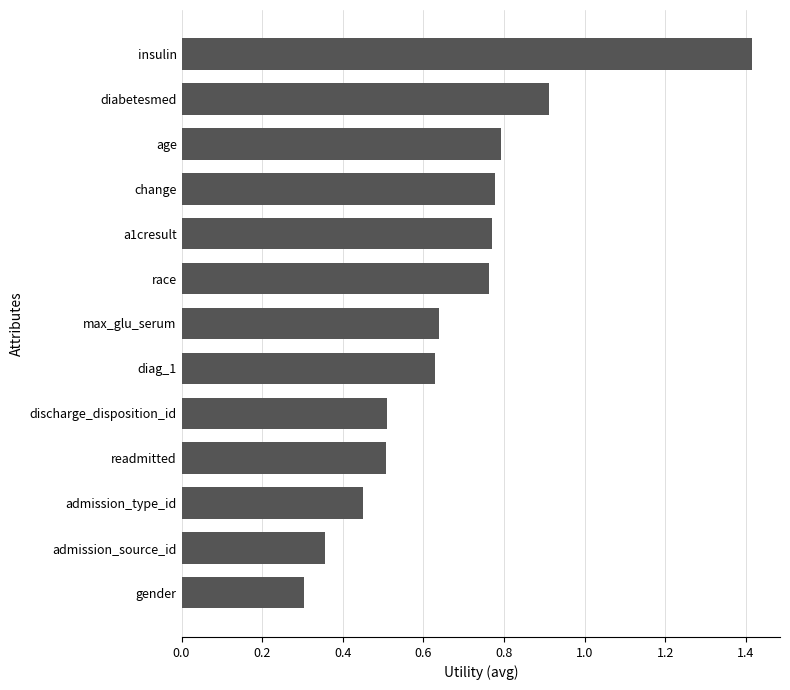

What is the greatest value displayed?

1.4